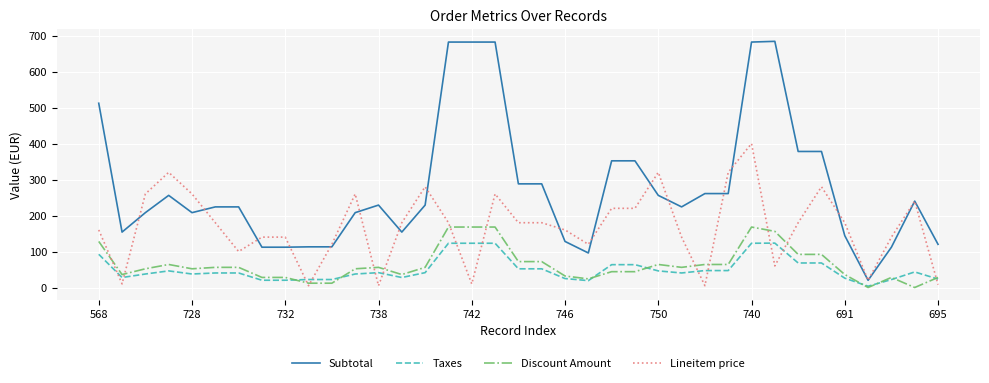

What is the lowest value of the Subtotal series?

20.0